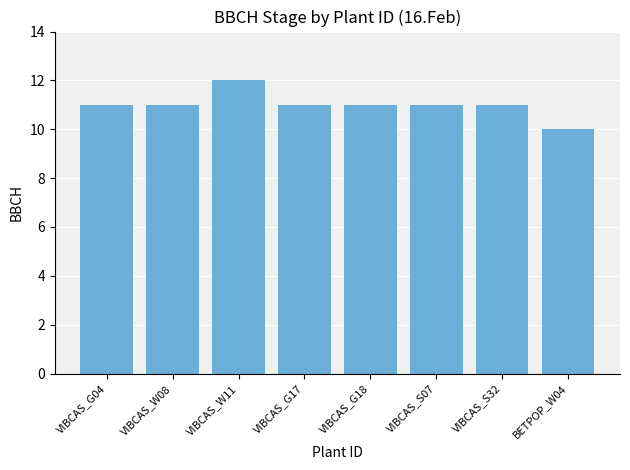

The chart shows a value of 11 at VIBCAS_G04. True or false?

True